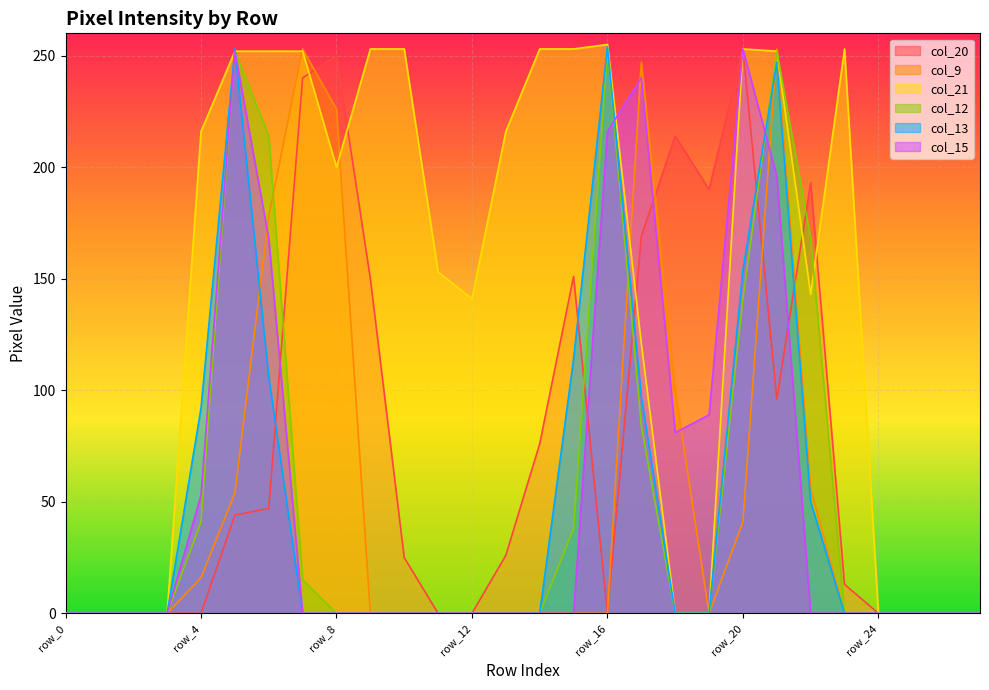

The value of col_13 at row_4 is 151. True or false?

False